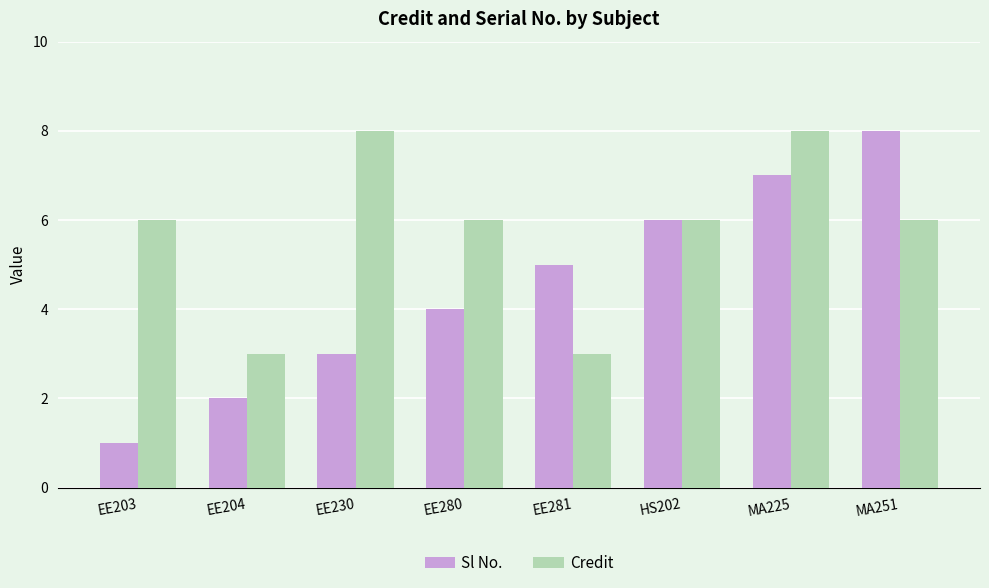

List the labels in order of Sl No. value, largest first.

MA251, MA225, HS202, EE281, EE280, EE230, EE204, EE203